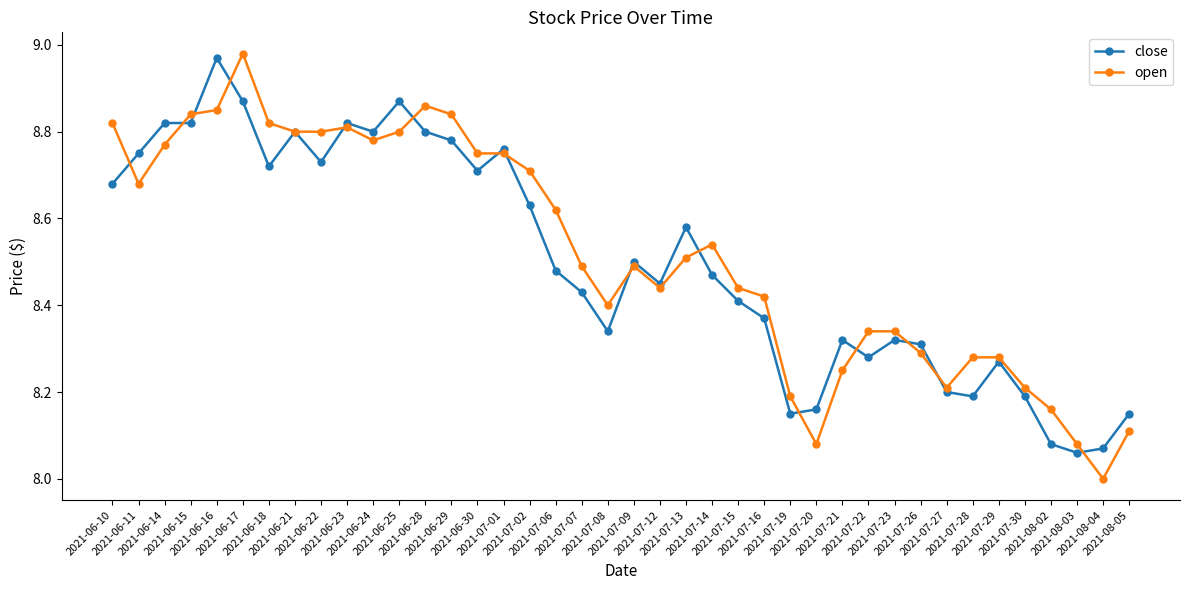

Is it true that close equals 8.3 at 2021-07-23?

True